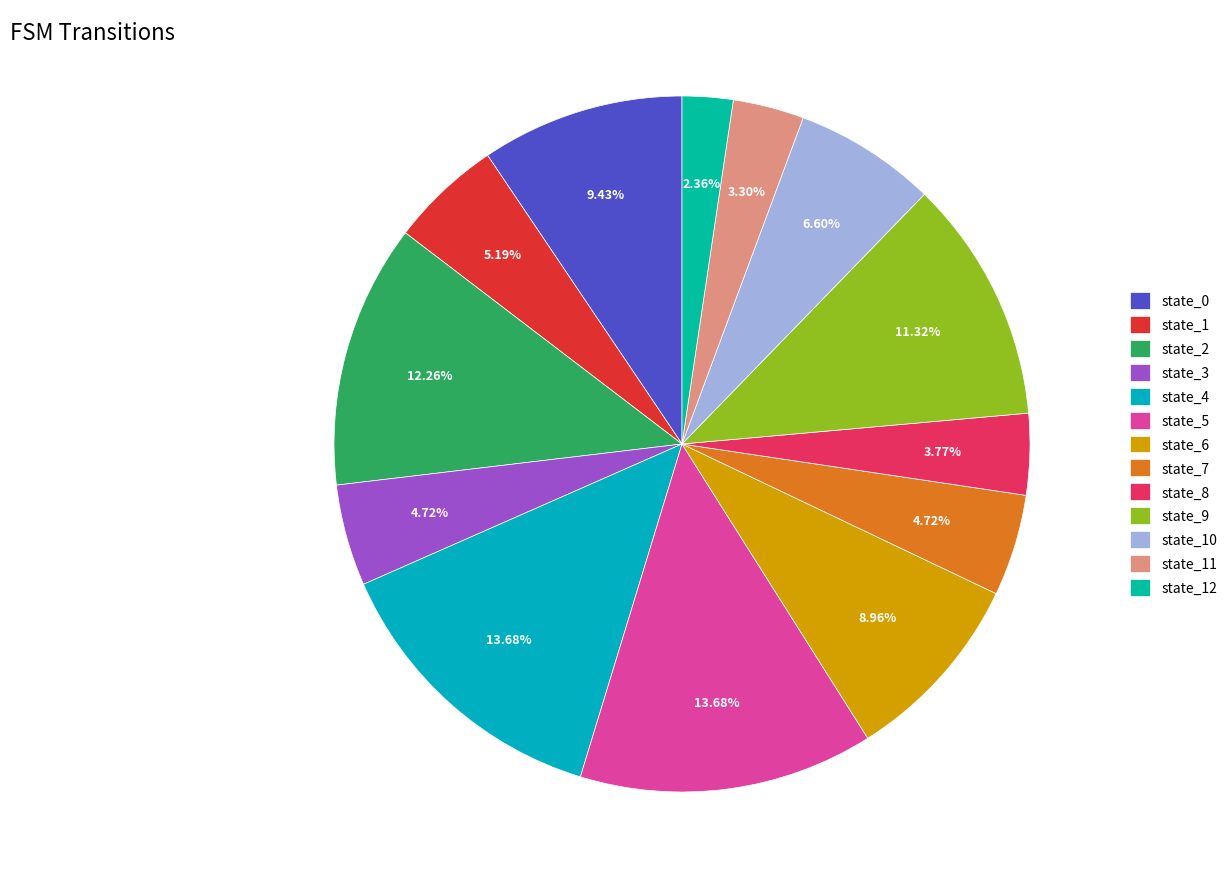

Count the number of slices in the pie.

13